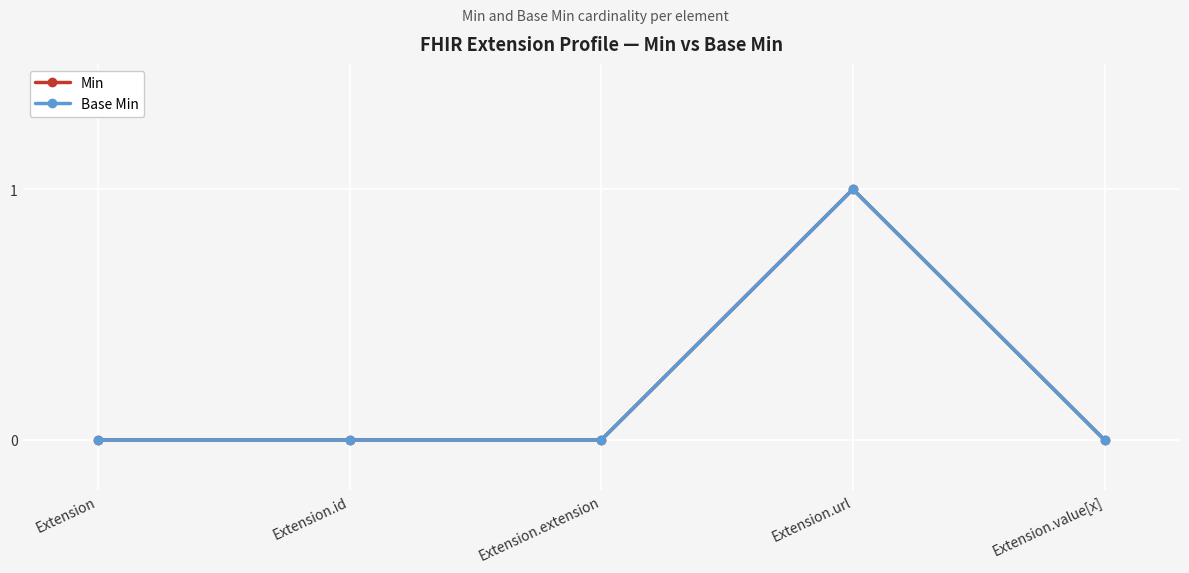

Which has a higher value, Extension.id or Extension.value[x]?

Extension.id